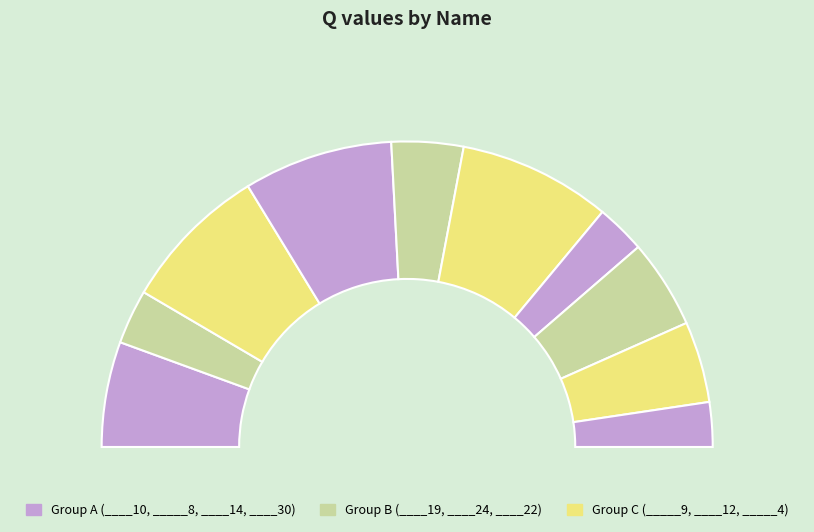

To the nearest percent, what portion does ____19 represent?

6%